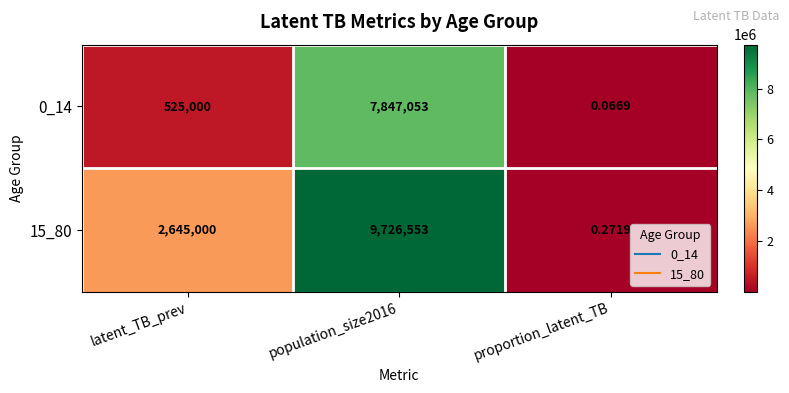

Which series has the largest total across all categories?

15_80